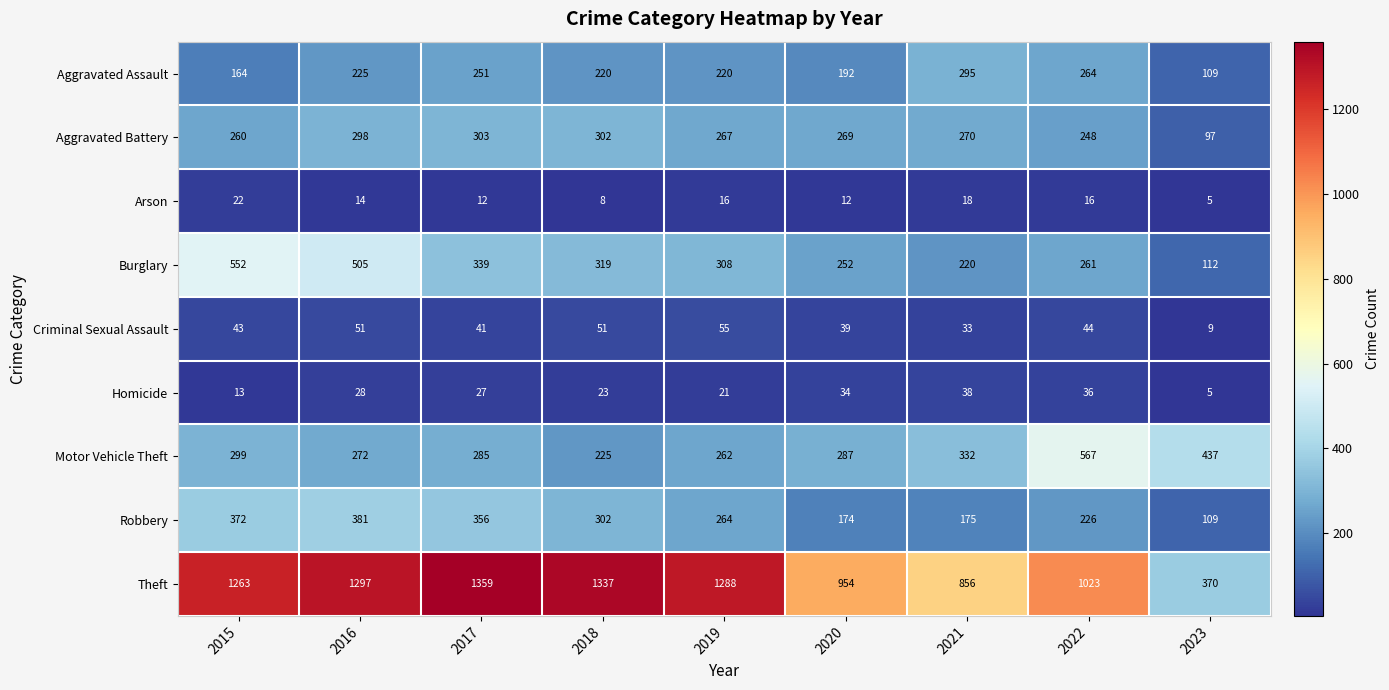

True or false: Aggravated Assault has a value of 220 at 2019.

True